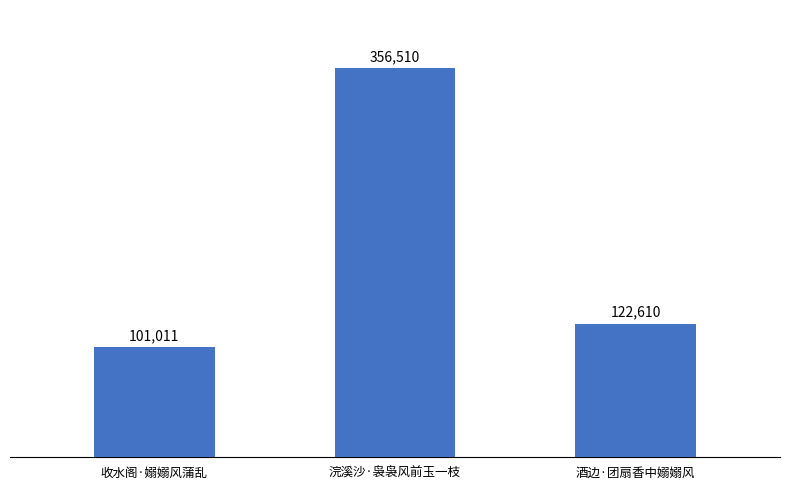

What position from the left is 浣溪沙·袅袅风前玉一枝?

2